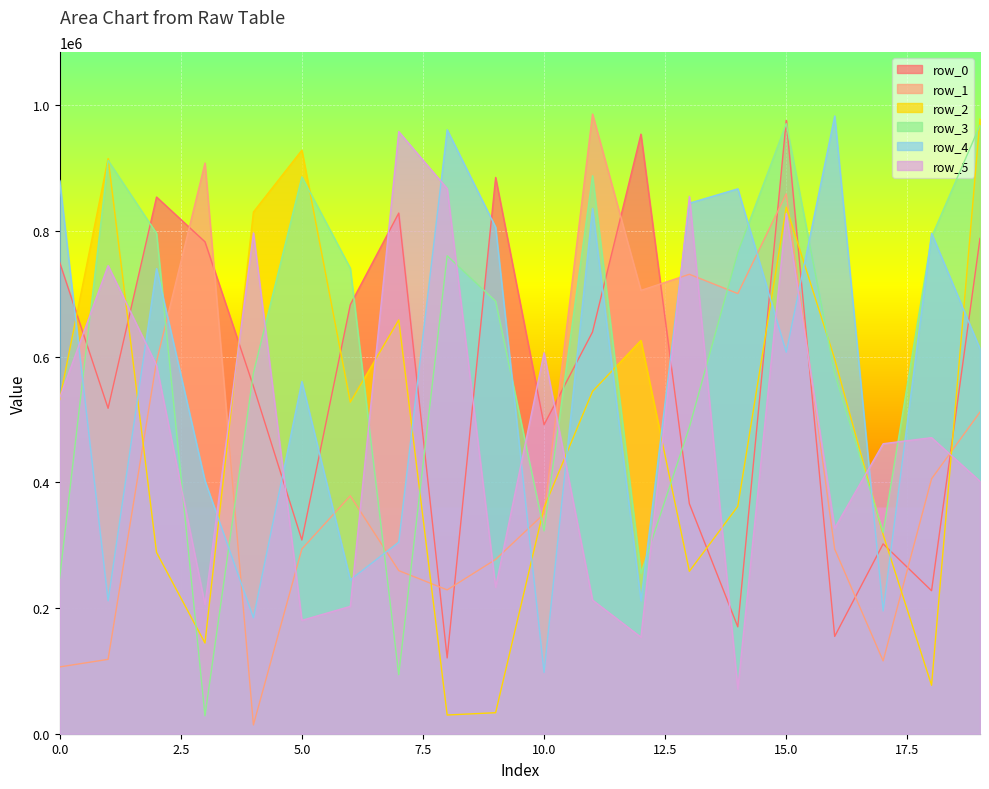

Read the row_0 value at 17, to the nearest 50.

302000